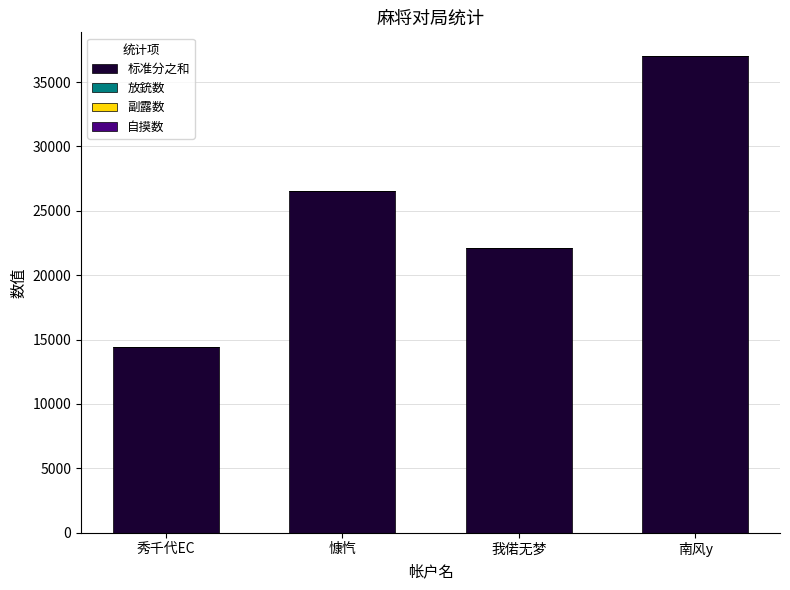

Where is 标准分之和 nearest to the value 25700?

慷忾